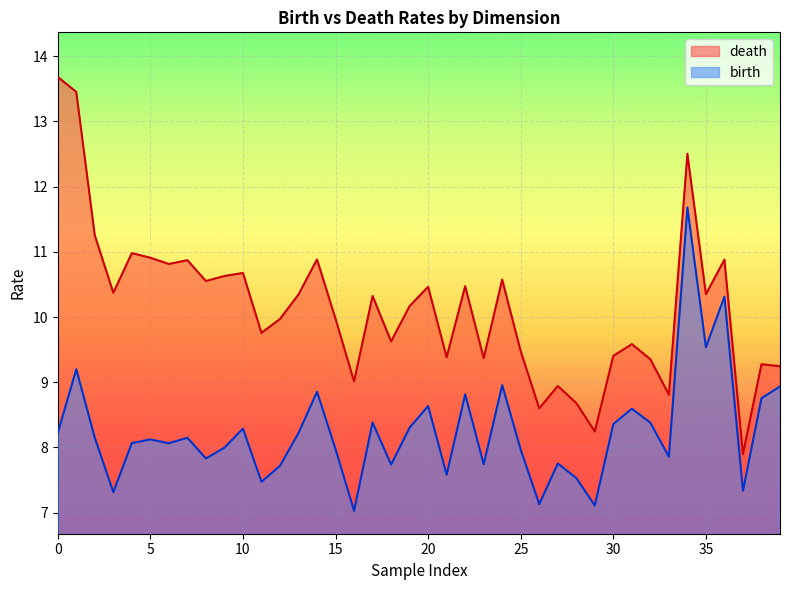

In death, how many points are higher than both neighbors (excluding endpoints)?

13